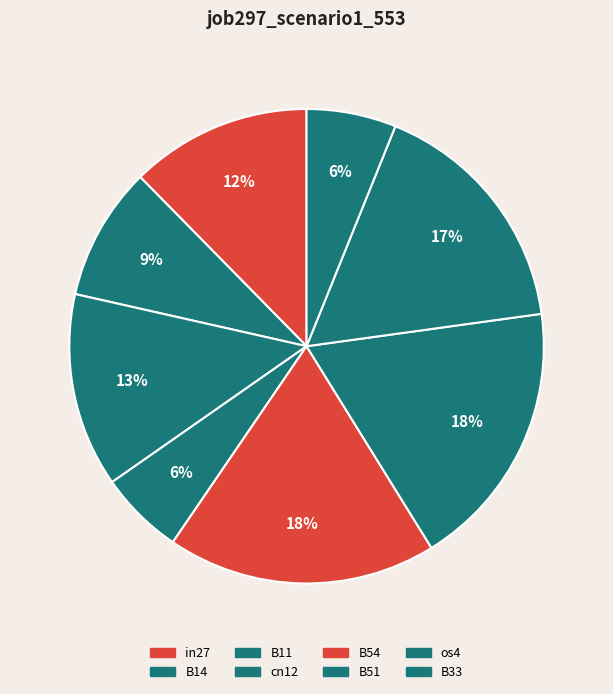

To the nearest percent, what portion does B14 represent?

9%